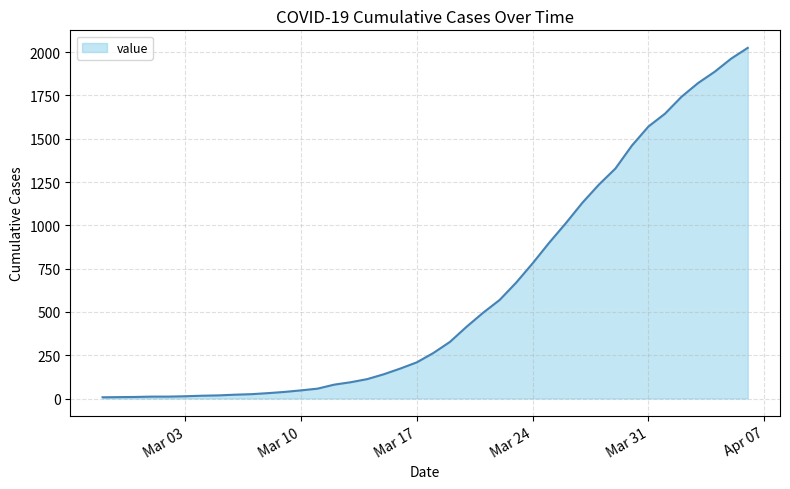

Does the chart display data point markers on the line(s)?

No